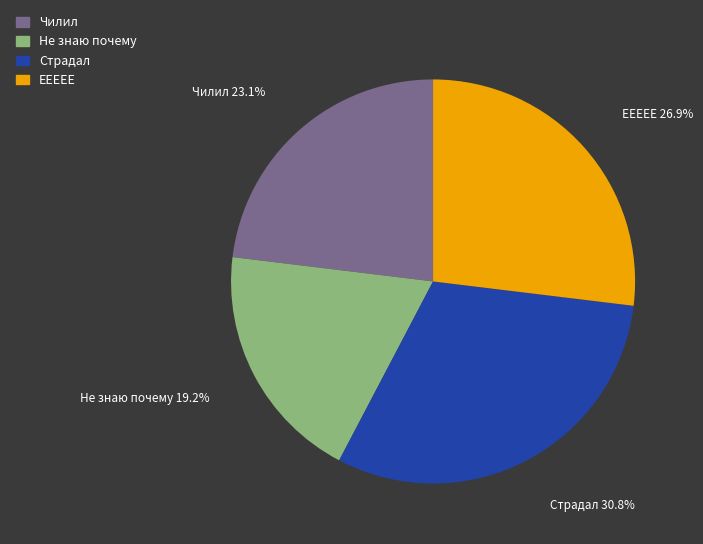

Between Чилил and Страдал, which is larger?

Страдал